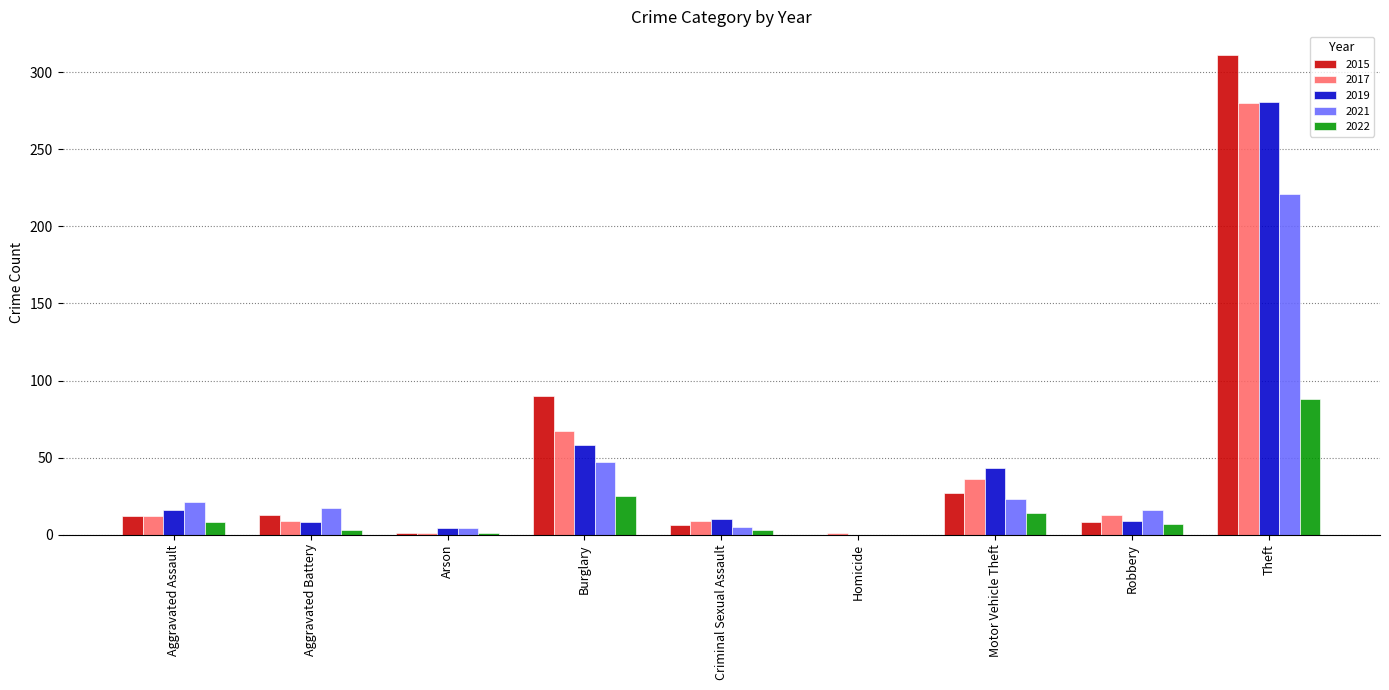

What are all the series names shown in the legend?

2015, 2017, 2019, 2021, 2022